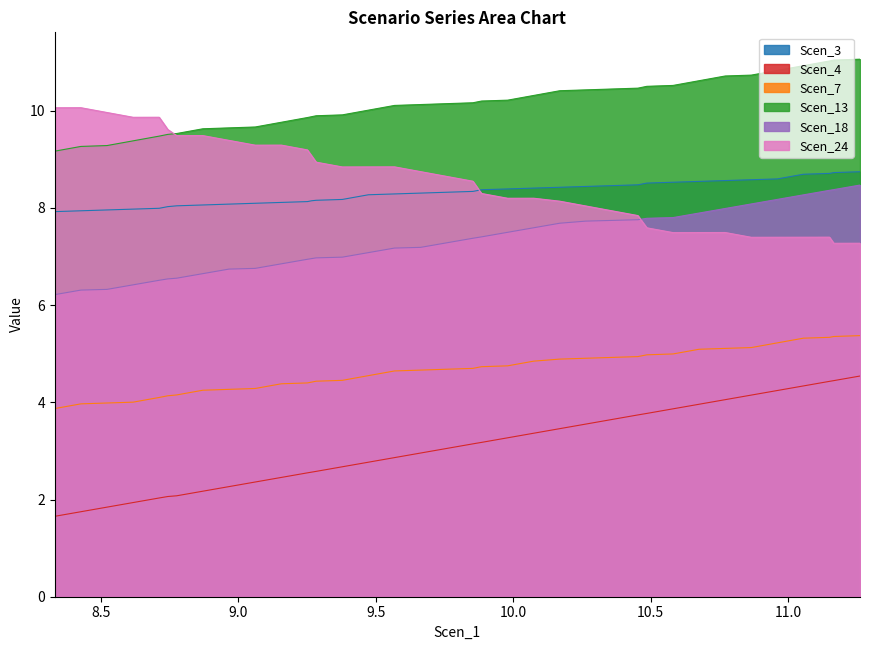

True or false: Scen_18 and Scen_13 intersect in this chart.

False